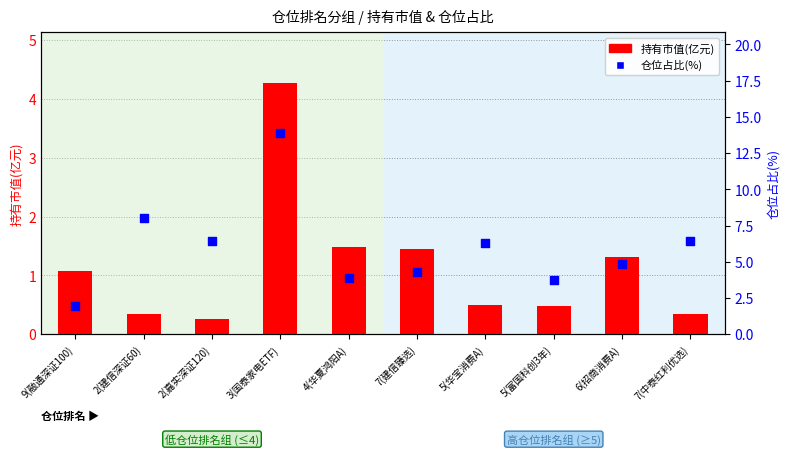

What is the total value across all series at 9(融通深证100)?

3.0